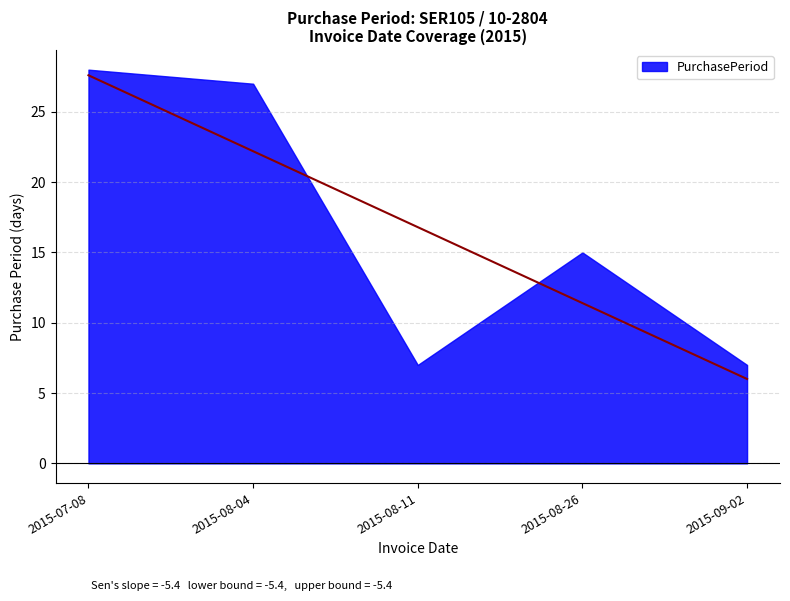

What is the label of the 3rd point from the right?

2015-08-11